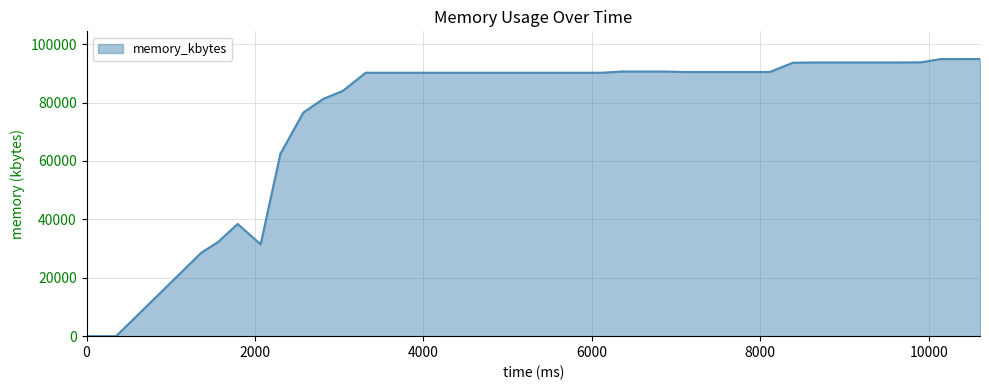

What is the maximum value shown in the chart?

94888